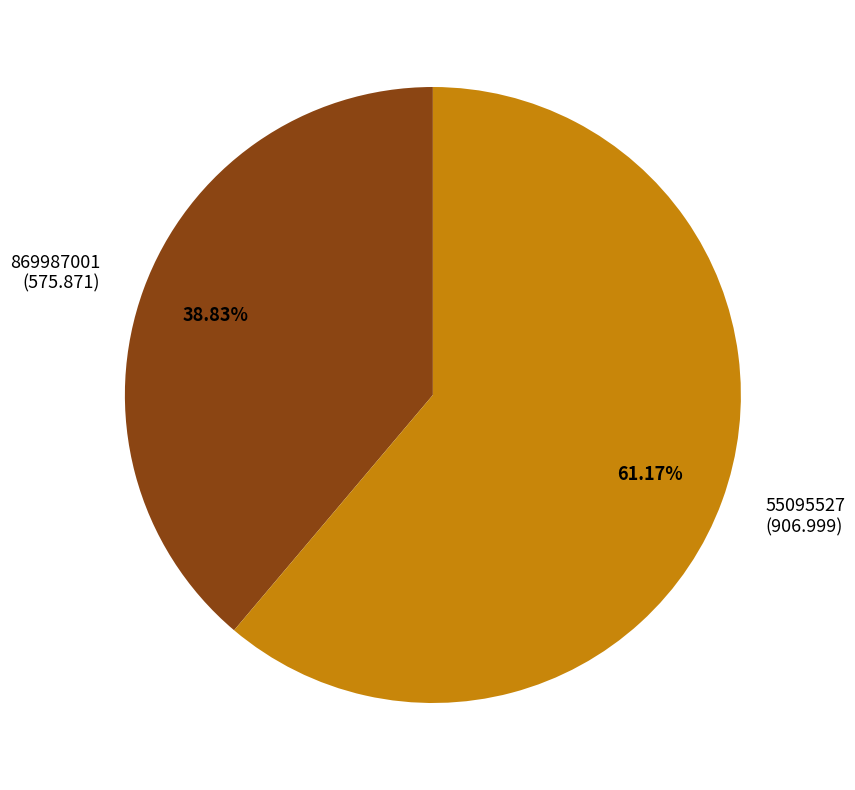

To the nearest percent, what is the difference between the largest and smallest slice percentages?

22%